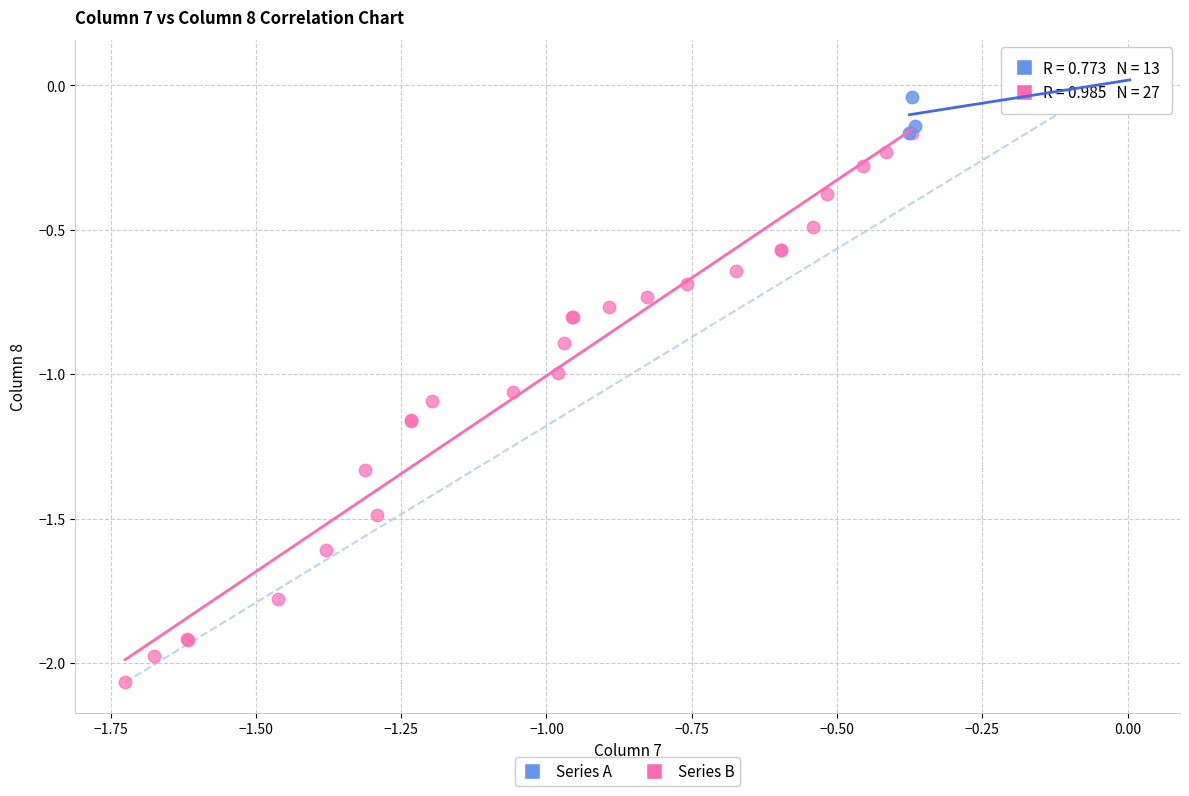

Which series has the widest spread of Y values?

Series B